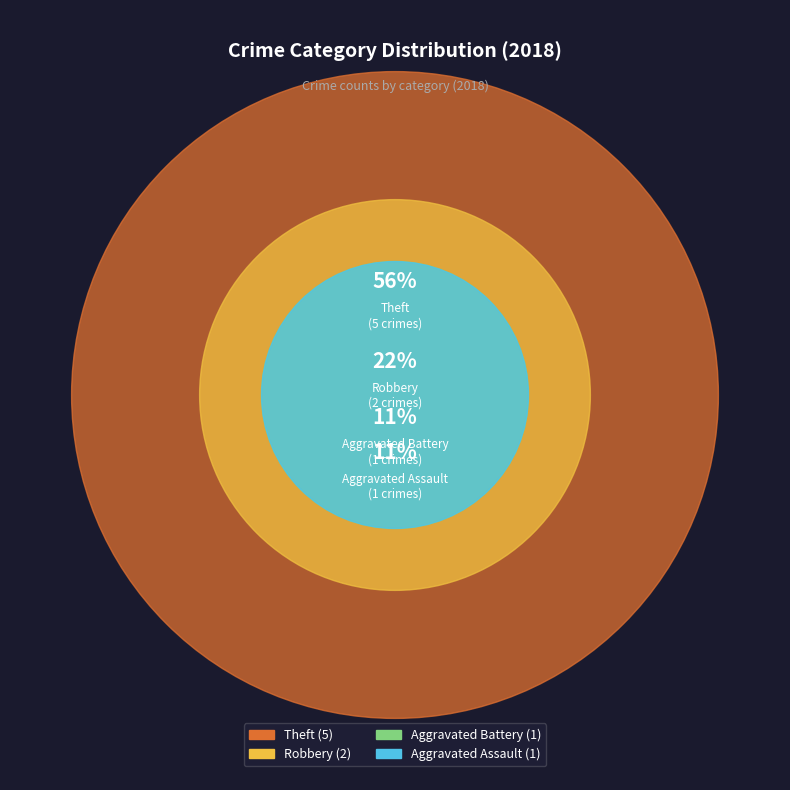

To the nearest percent, what portion does Aggravated Battery represent?

11%